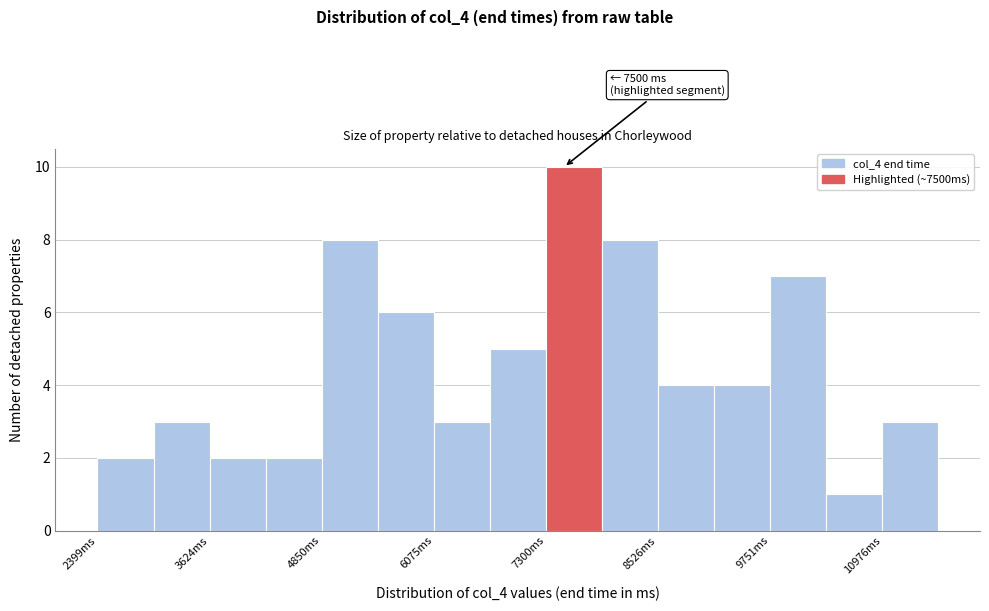

Around what value on the x-axis is the tallest bar? Give the approximate position of its centre, as read against the axis.

7600